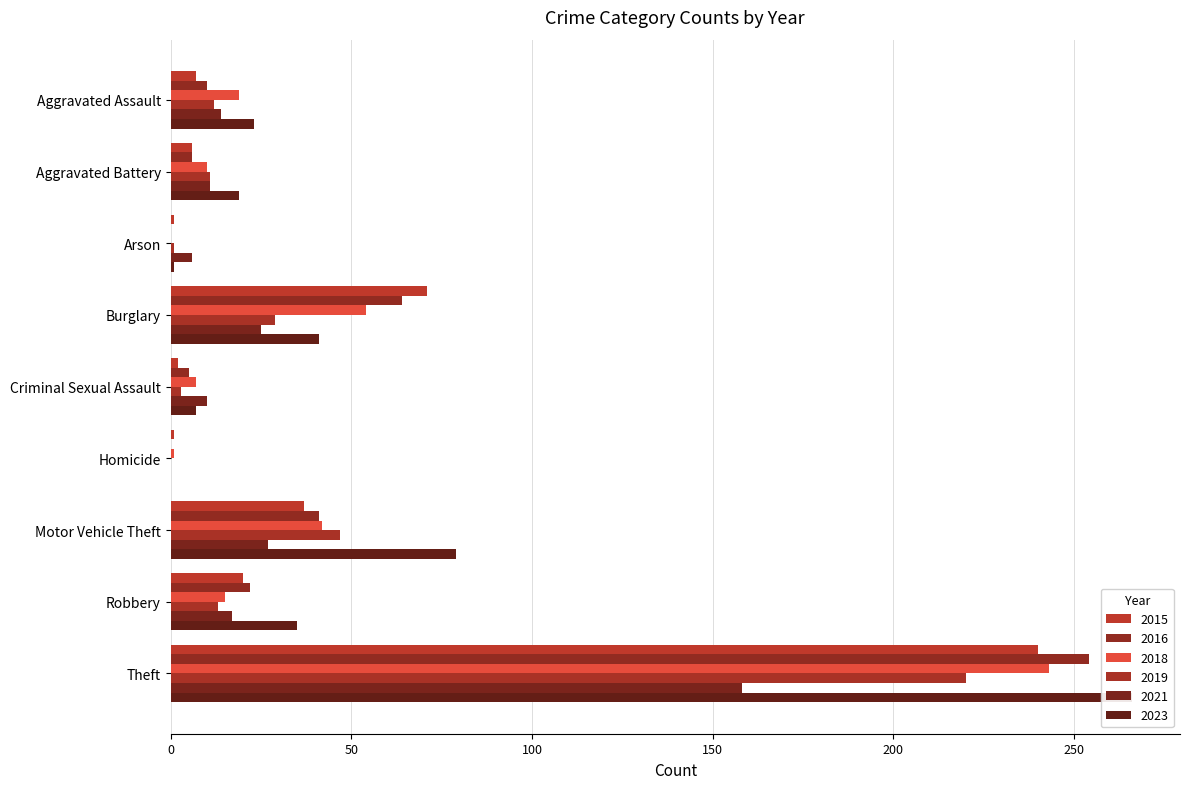

Read the 2021 value at Arson.

6